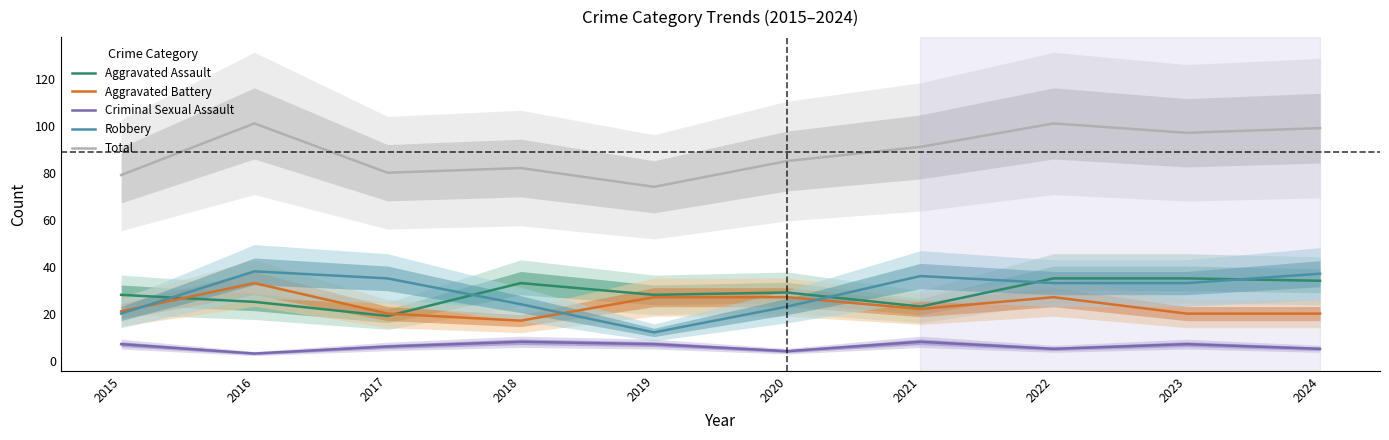

Rank the series at 2017 from lowest to highest value.

Criminal Sexual Assault, Aggravated Assault, Aggravated Battery, Robbery, Total